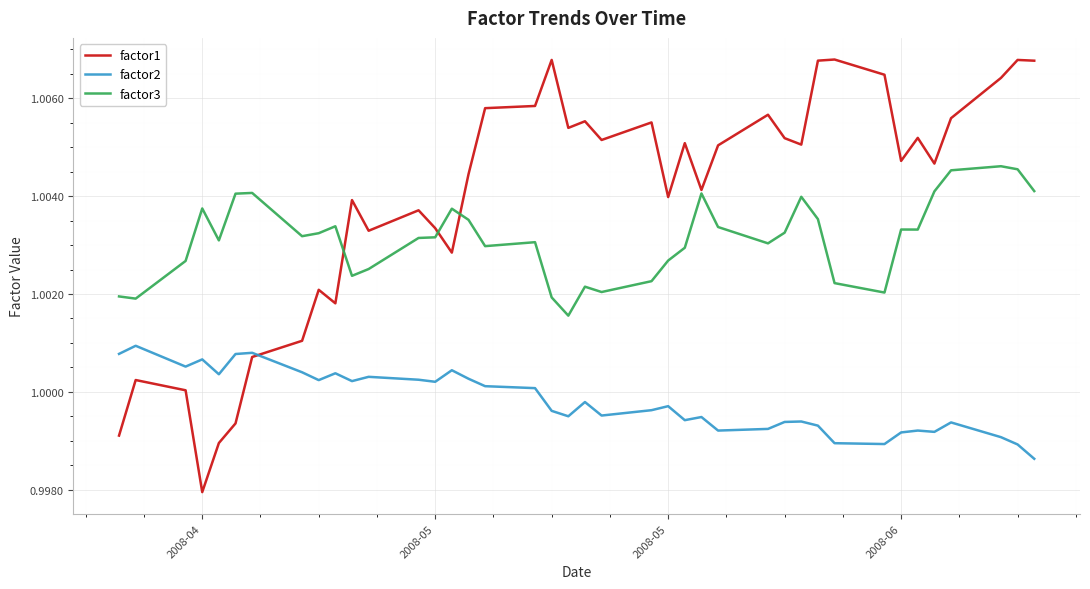

True or false: factor3 and factor2 intersect in this chart.

False